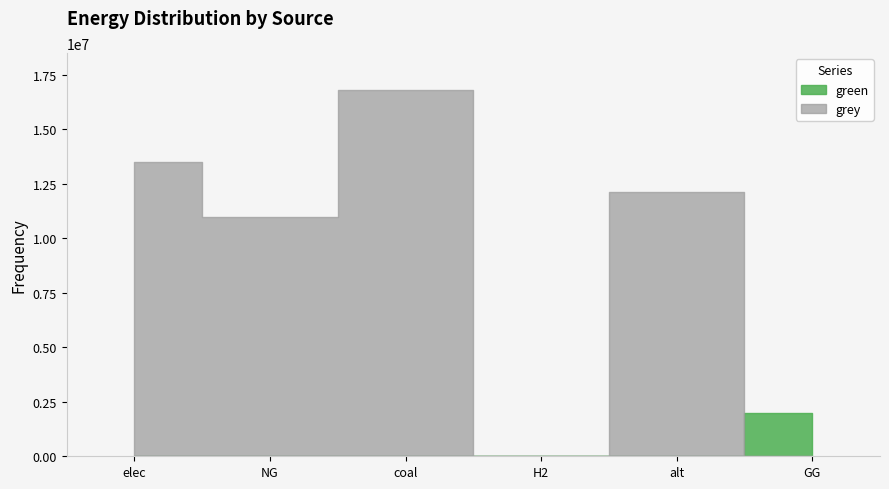

Which series changed the most between H2 and alt?

grey